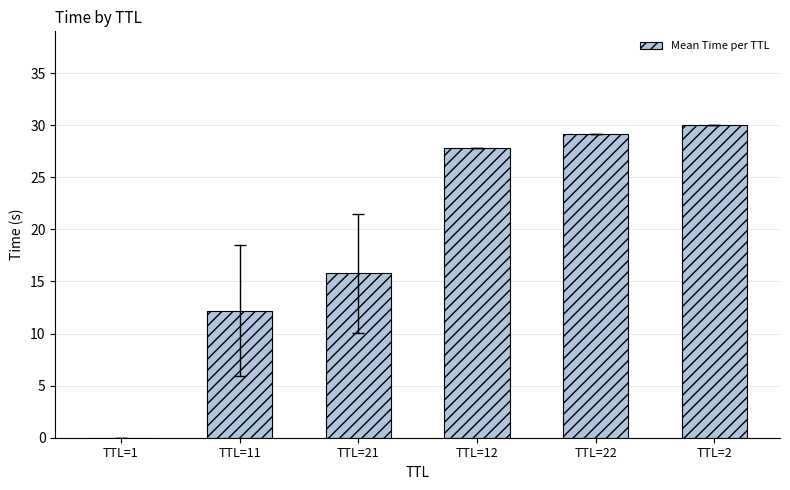

How many distinct data groups are displayed?

1